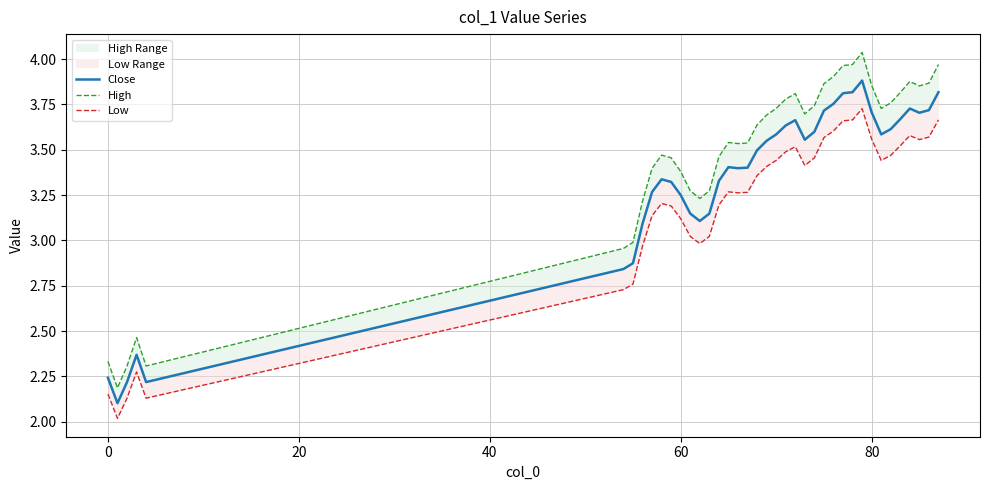

What is the value of the High point at the 37th from the left?

3.9